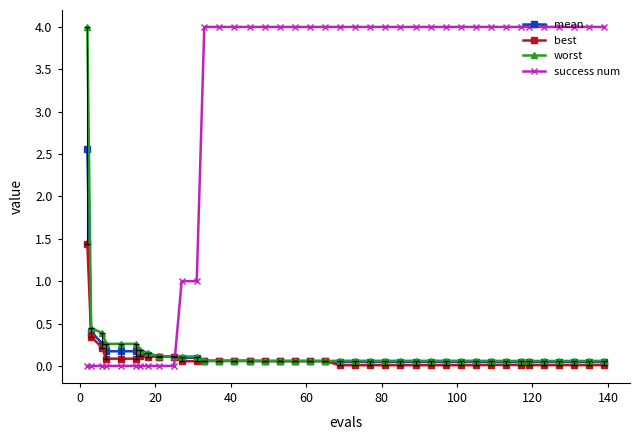

True or false: mean and success num intersect in this chart.

True